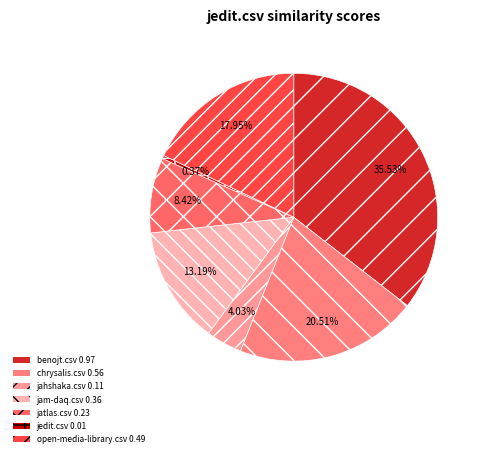

Which has a higher value, chrysalis.csv or jatlas.csv?

chrysalis.csv